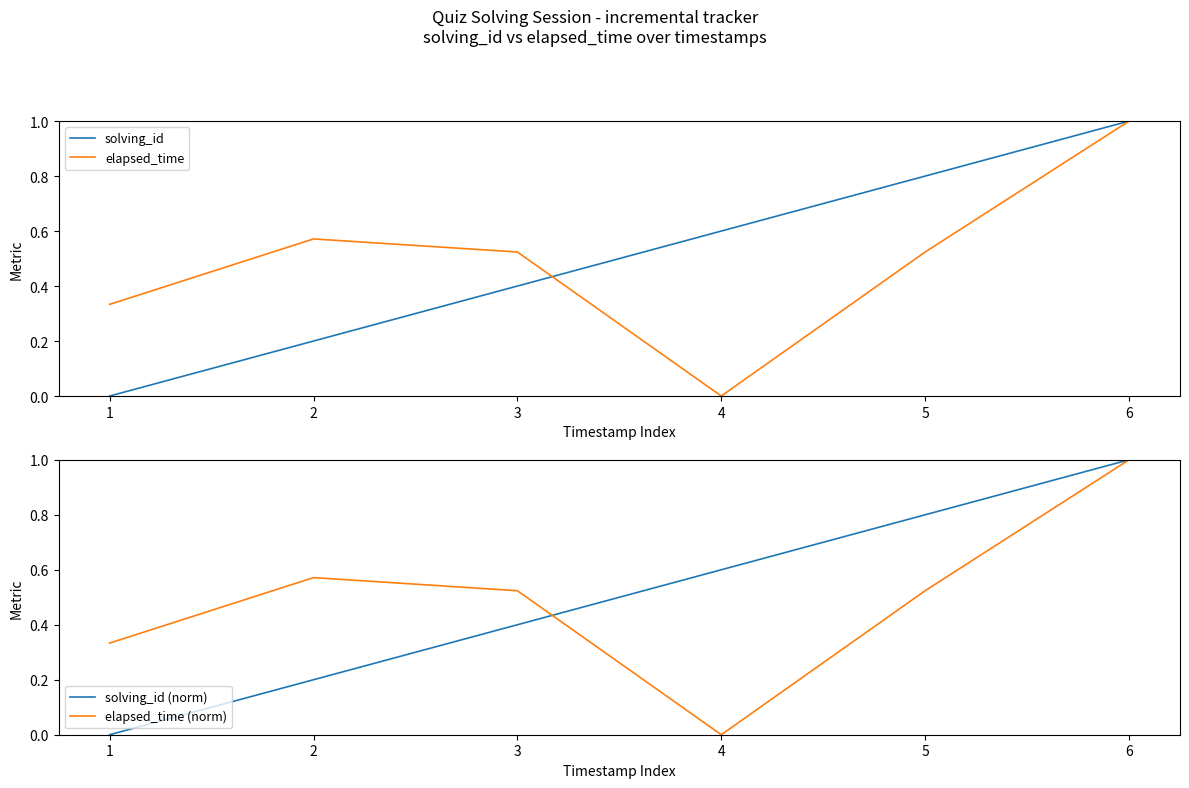

True or false: elapsed_time (norm) has a value of 0.5 at 5.

True